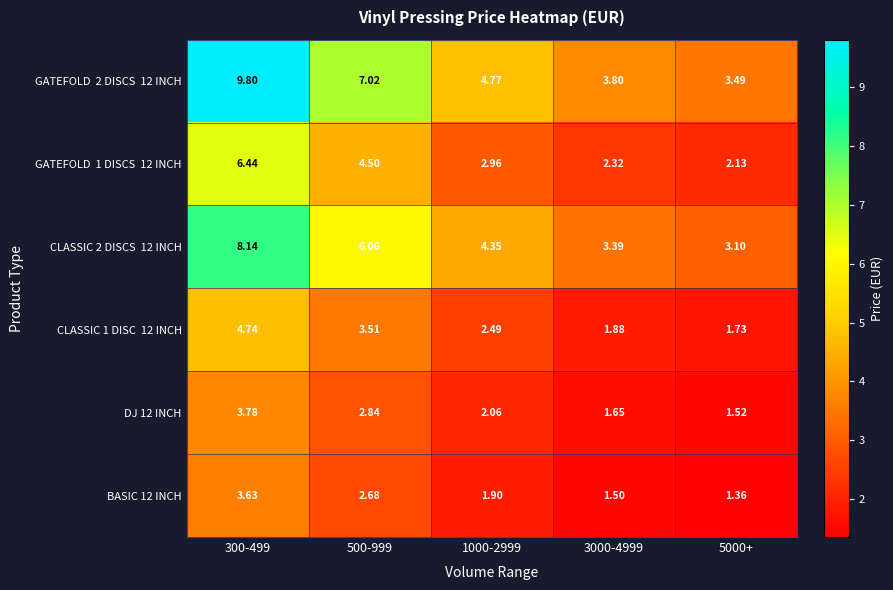

At which category does the chart reach its peak across all series?

300-499